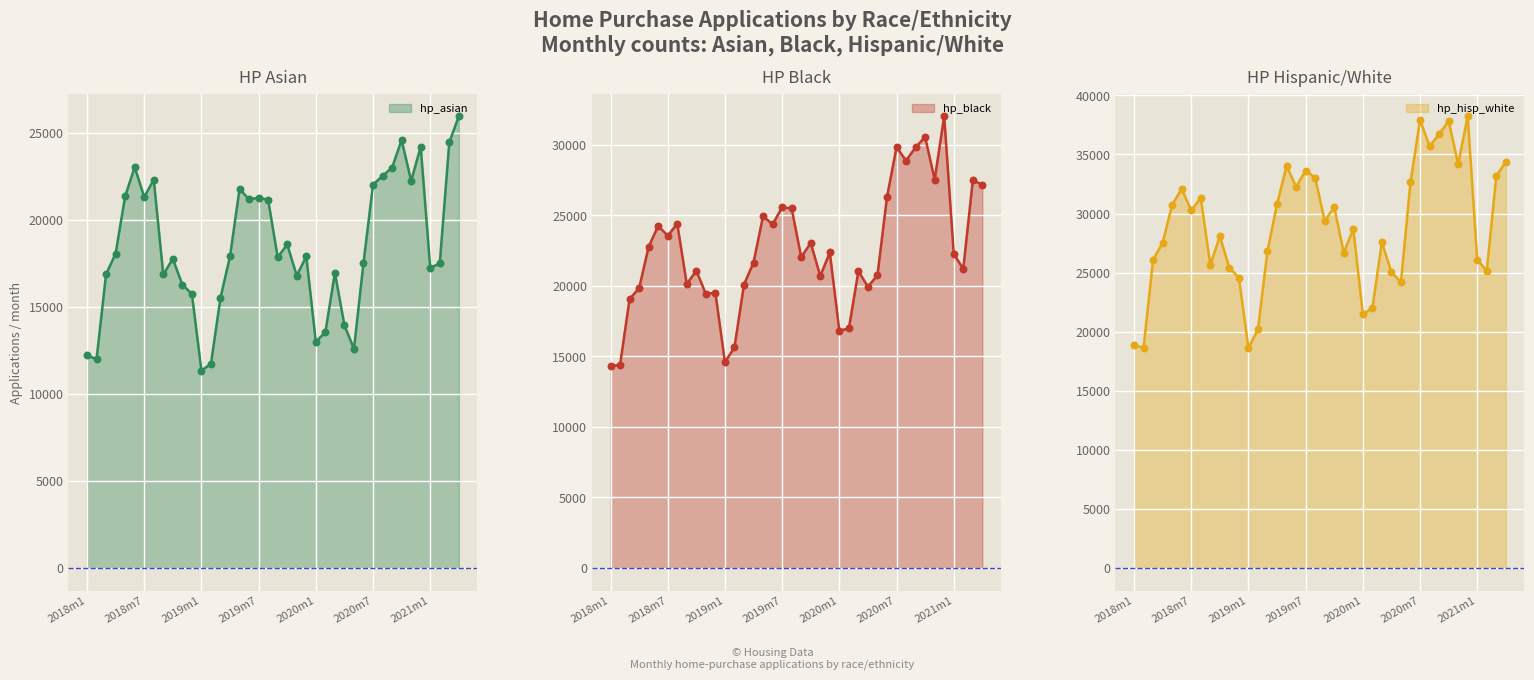

Which series has the widest spread of Y values?

hp_hisp_white